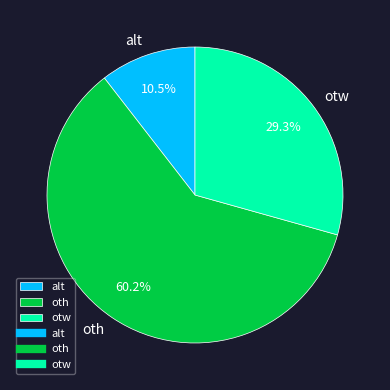

To the nearest percent, what is the average slice percentage?

33%